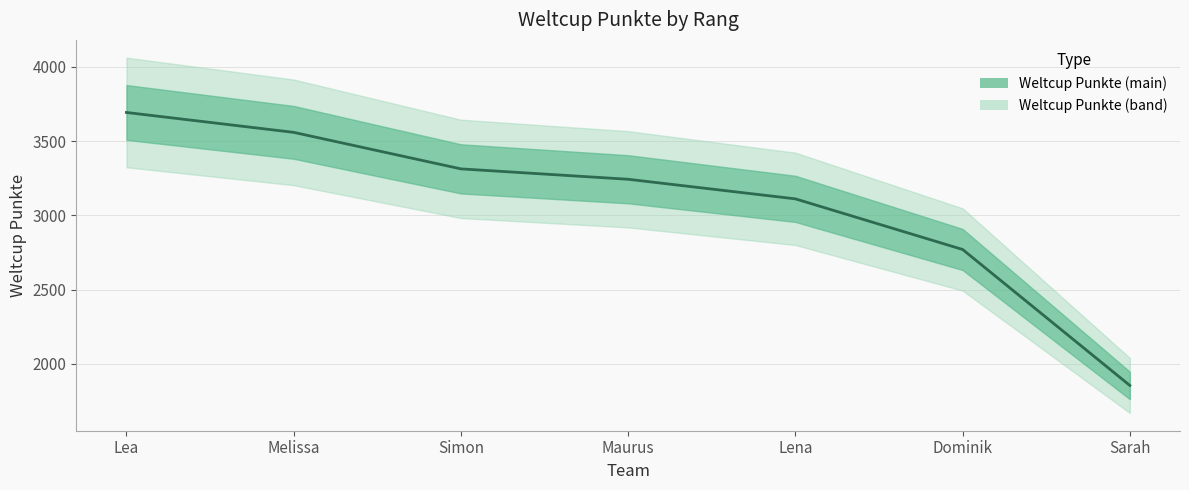

List the labels in order of value, smallest first.

Sarah, Dominik, Lena, Maurus, Simon, Melissa, Lea